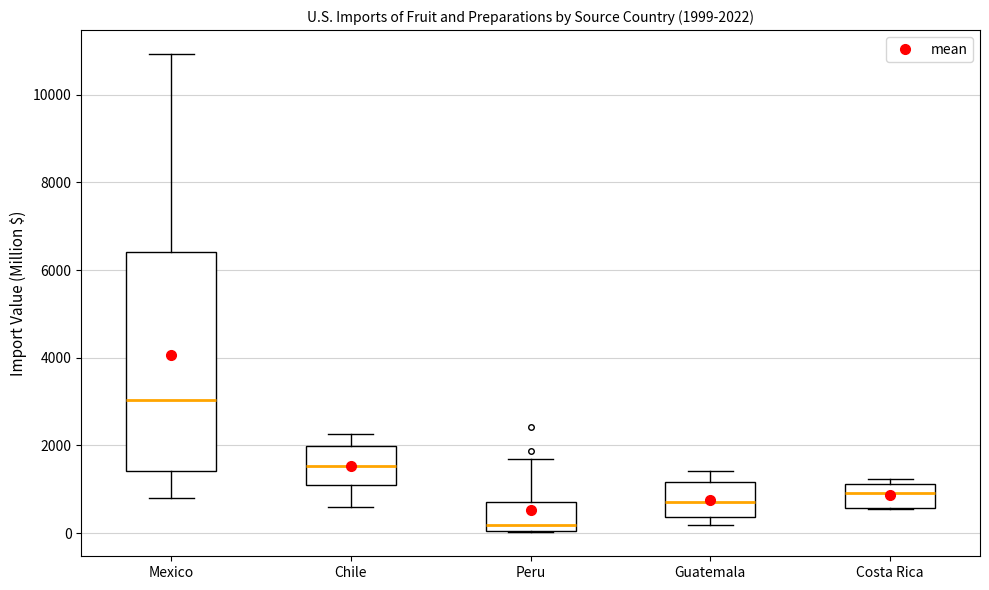

Comparing the boxes themselves (not the whiskers), which one is the tallest?

Mexico